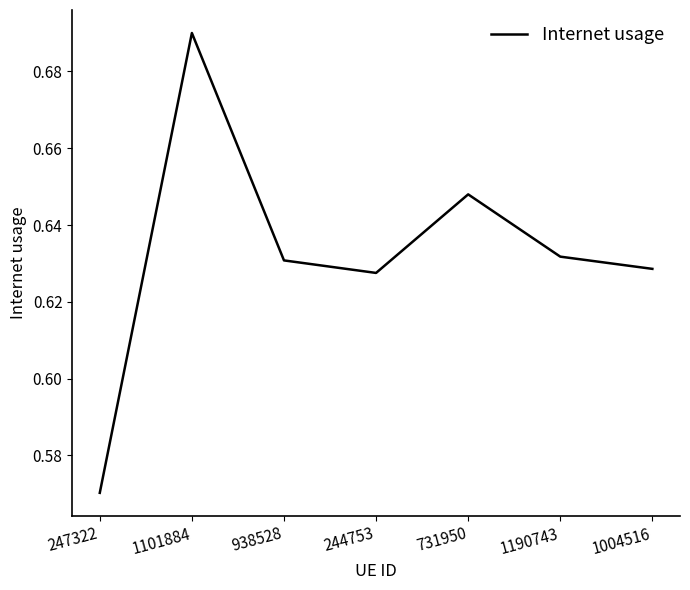

Which category has the lowest value across all series?

247322